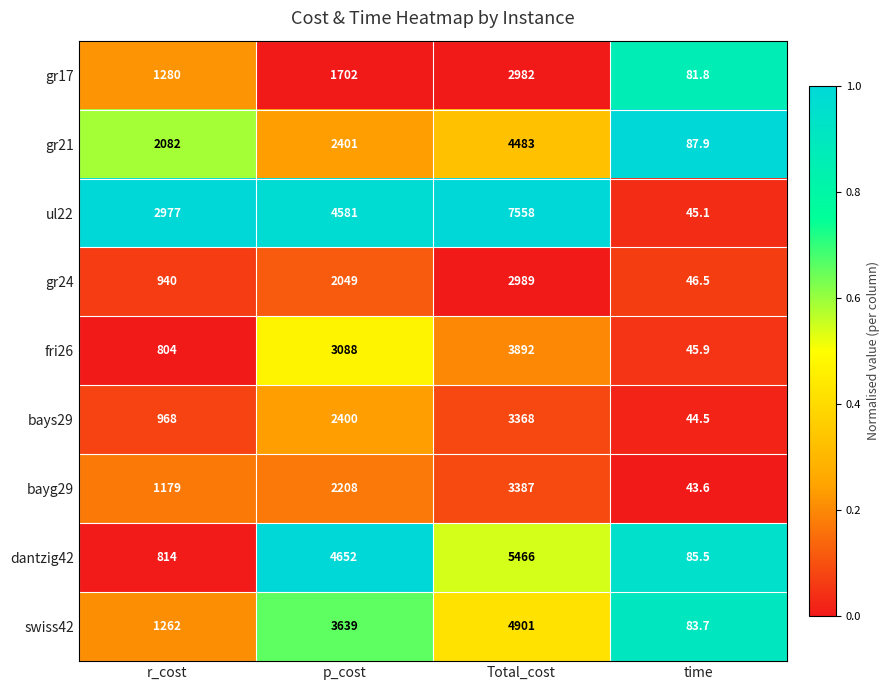

The ul22 series shows 7558.0 at Total_cost. True or false?

True